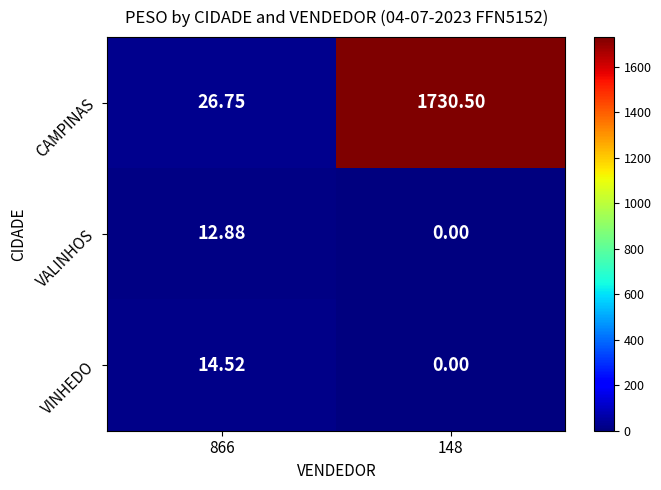

Count the number of data series in this chart.

3